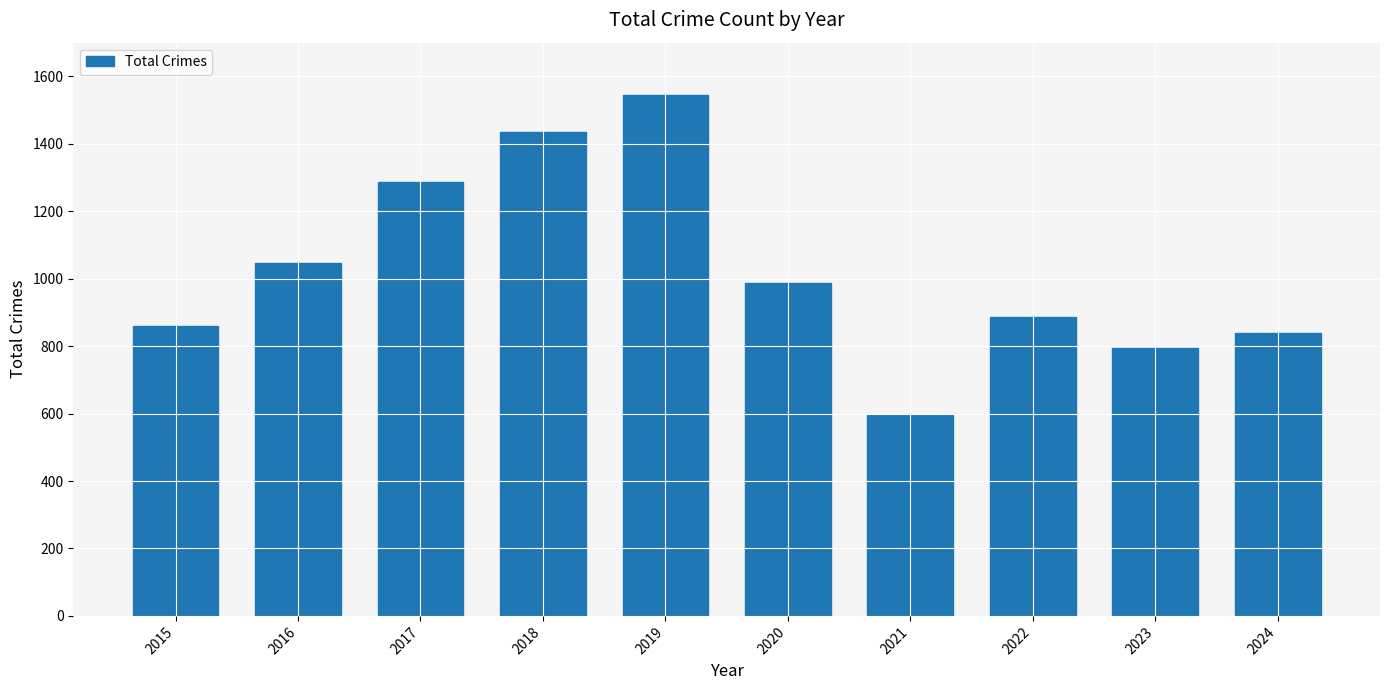

What is the greatest value displayed?

1546